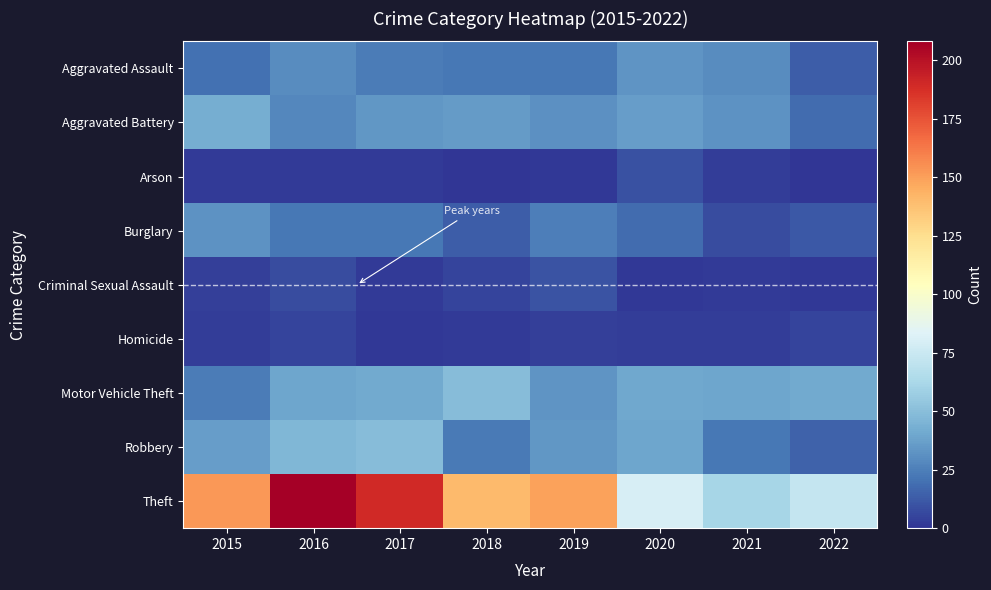

Reading left to right, list all the values displayed in this chart.

Aggravated Assault: 2015=20	2016=30	2017=24	2018=22	2019=22	2020=33	2021=30	2022=13
Aggravated Battery: 2015=43	2016=28	2017=34	2018=35	2019=31	2020=36	2021=32	2022=18
Arson: 2015=2	2016=2	2017=2	2018=0	2019=1	2020=9	2021=3	2022=0
Burglary: 2015=32	2016=22	2017=22	2018=13	2019=25	2020=18	2021=8	2022=12
Criminal Sexual Assault: 2015=4	2016=8	2017=2	2018=5	2019=10	2020=1	2021=2	2022=1
Homicide: 2015=3	2016=5	2017=1	2018=2	2019=4	2020=3	2021=3	2022=5
Motor Vehicle Theft: 2015=24	2016=39	2017=41	2018=49	2019=33	2020=40	2021=39	2022=41
Robbery: 2015=36	2016=47	2017=49	2018=23	2019=34	2020=39	2021=22	2022=15
Theft: 2015=152	2016=208	2017=190	2018=140	2019=149	2020=80	2021=61	2022=73